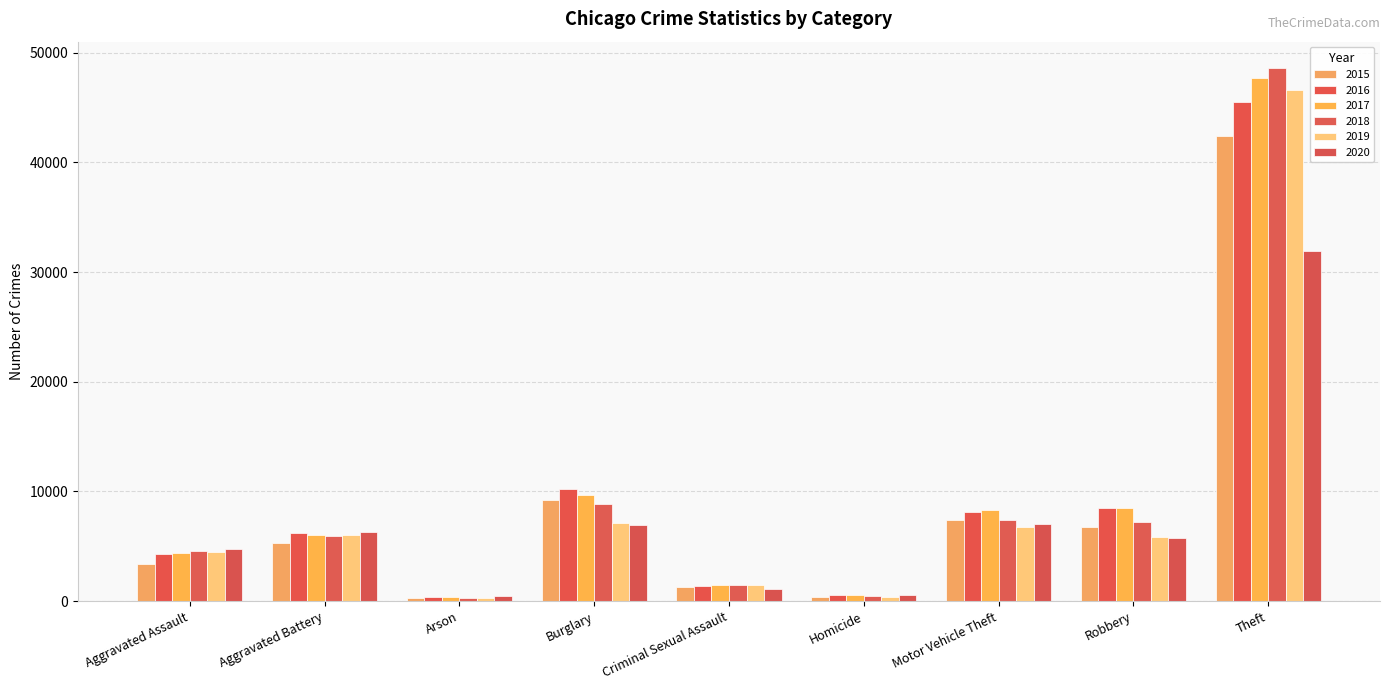

What is the maximum value shown in the chart?

48582